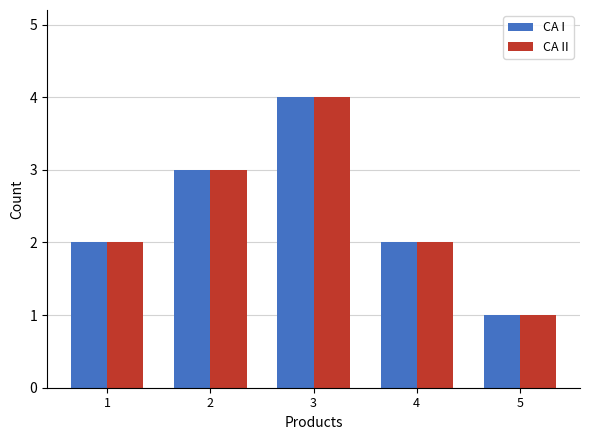

Which label corresponds to the smallest value in the chart?

5